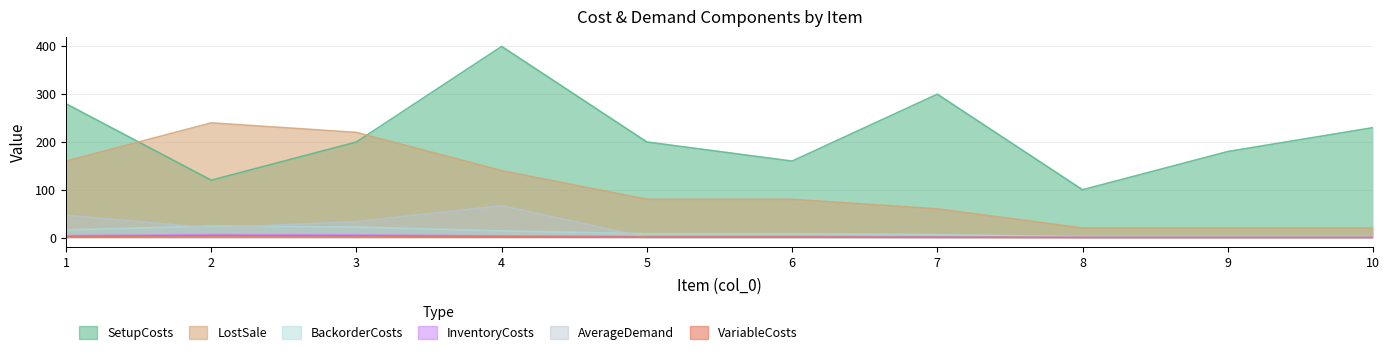

True or false: SetupCosts and LostSale intersect in this chart.

False